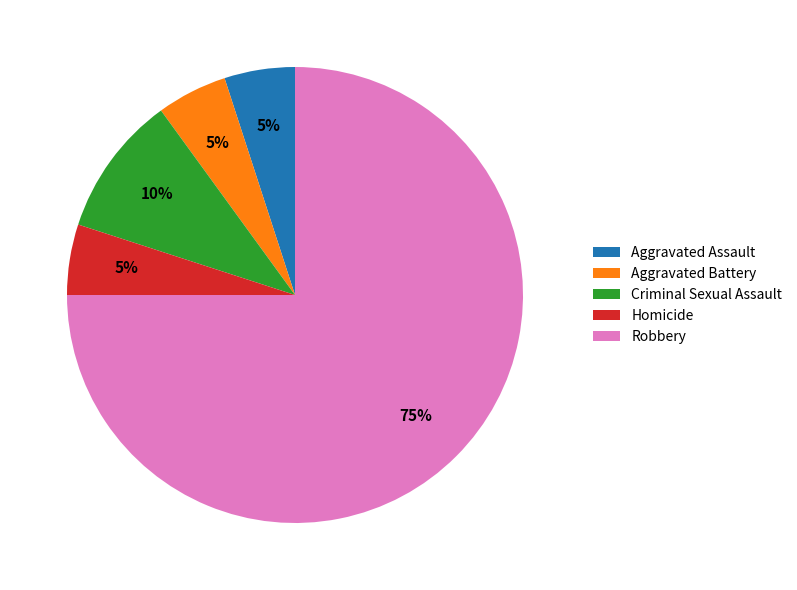

Count the number of slices in the pie.

5